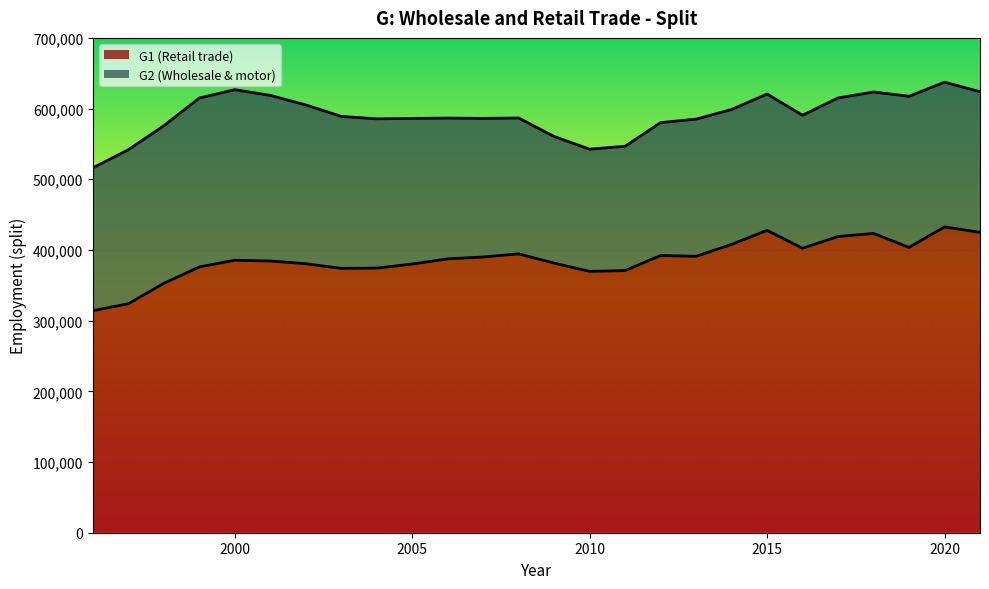

What is the ratio of the value at 2018 to the value at 2014?

1.0